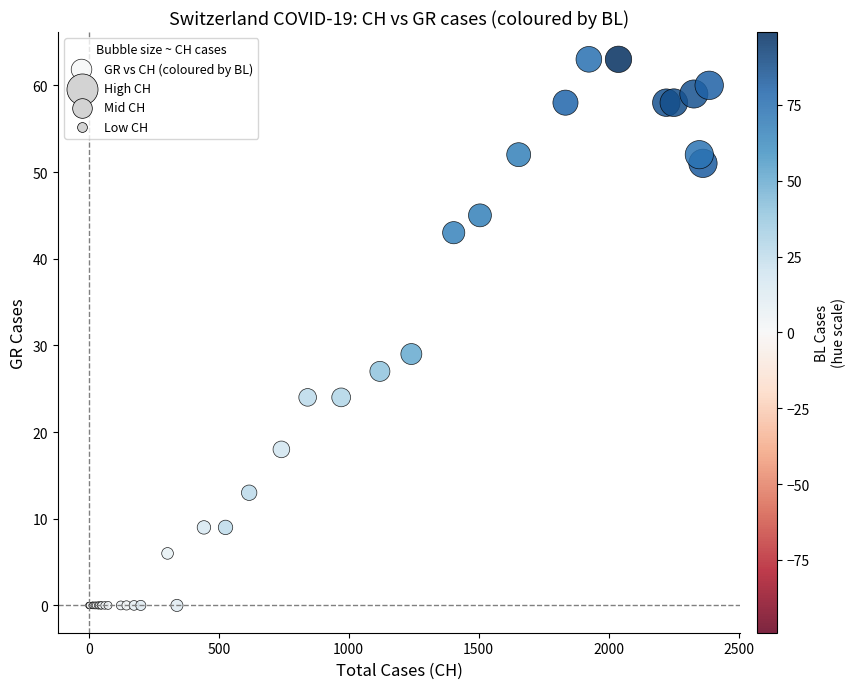

What Y value in the scatter plot is closest to 31?

29